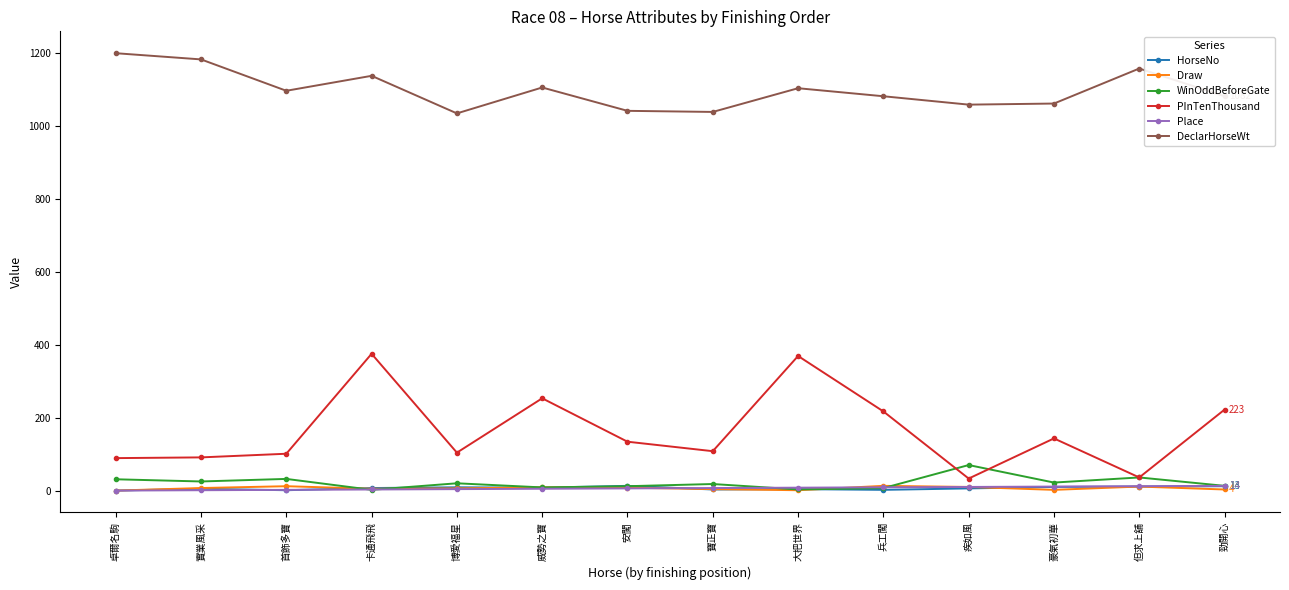

What is the spread (max minus min) of values at 實業風采?

1181.0